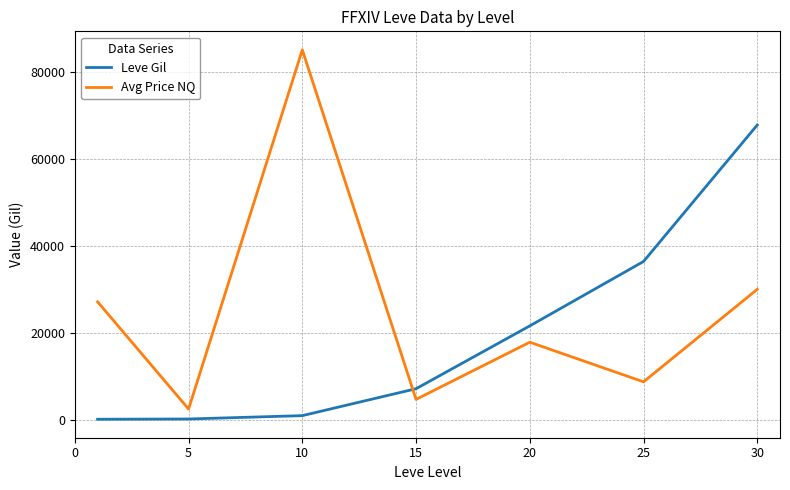

What are all the series names shown in the legend?

Leve Gil, Avg Price NQ